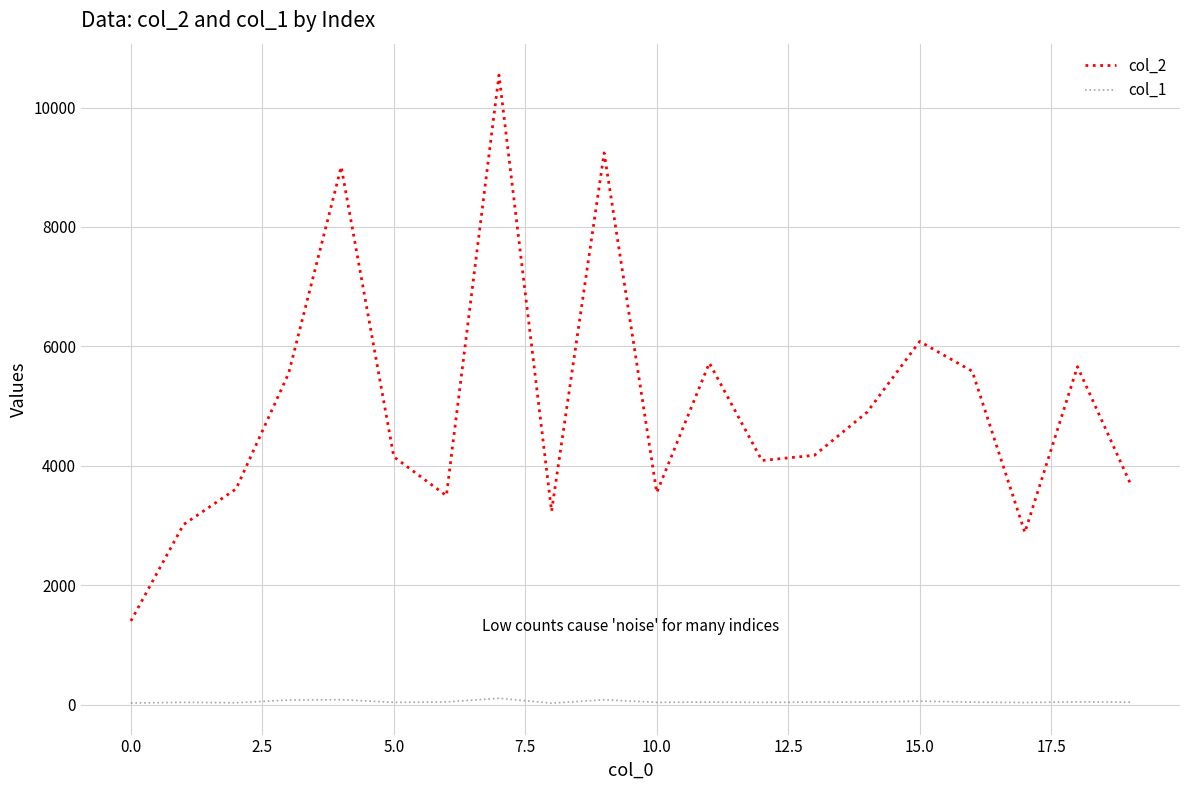

Which series has the largest range (max minus min)?

col_2